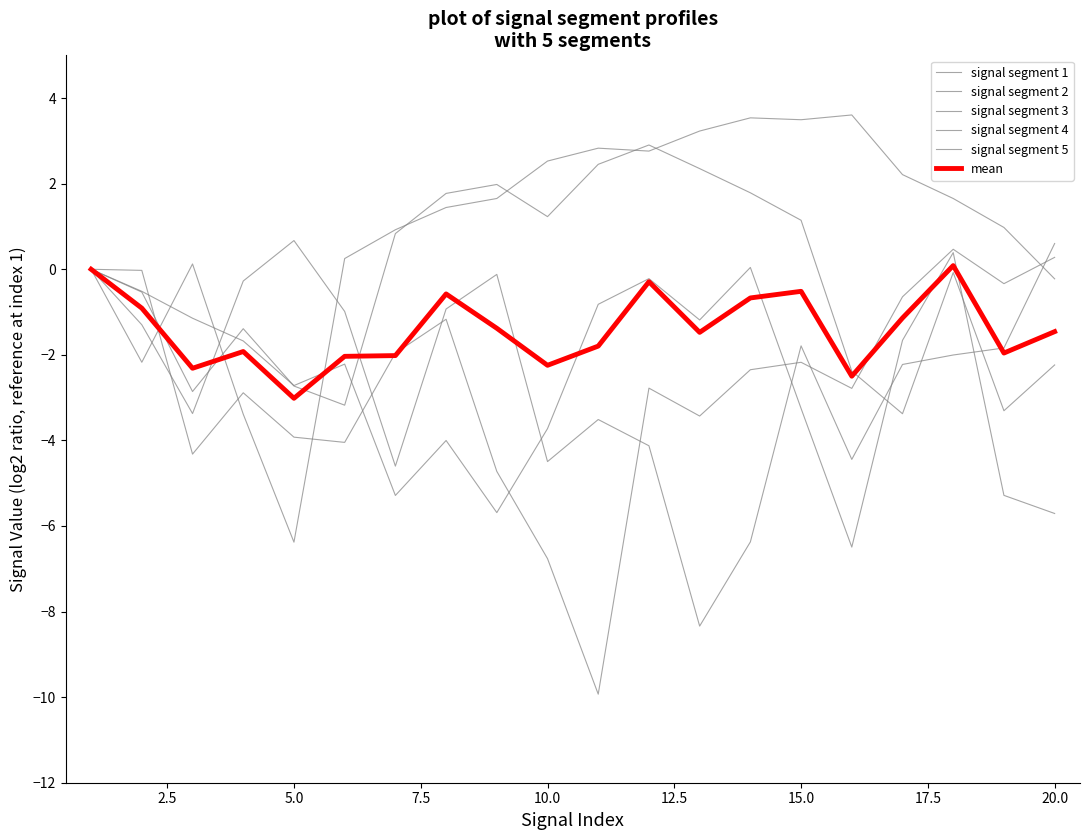

After their last crossing, which series has the higher values: signal segment 5 or mean?

signal segment 5